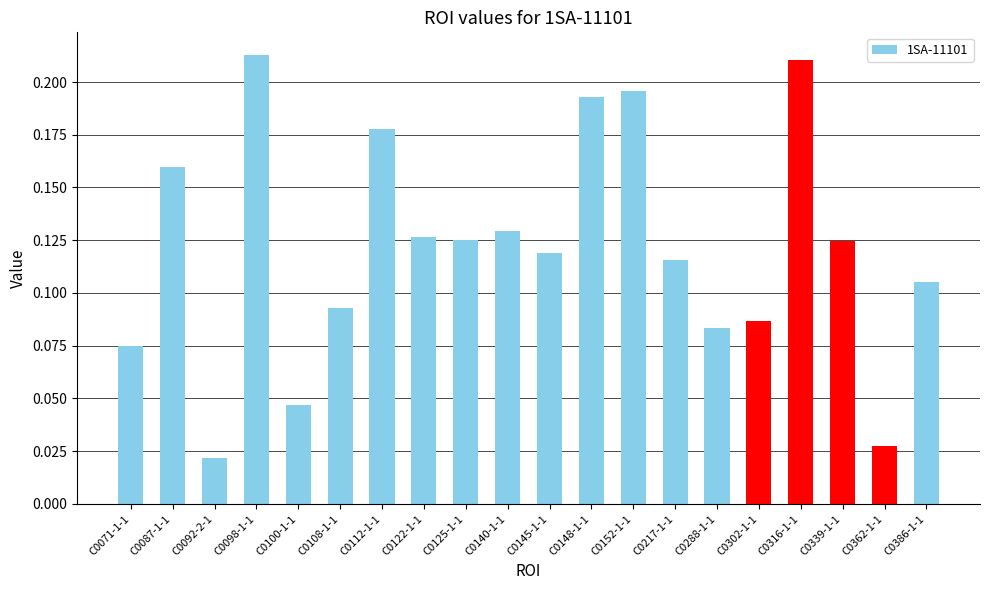

Does the chart contain stacked bars?

No